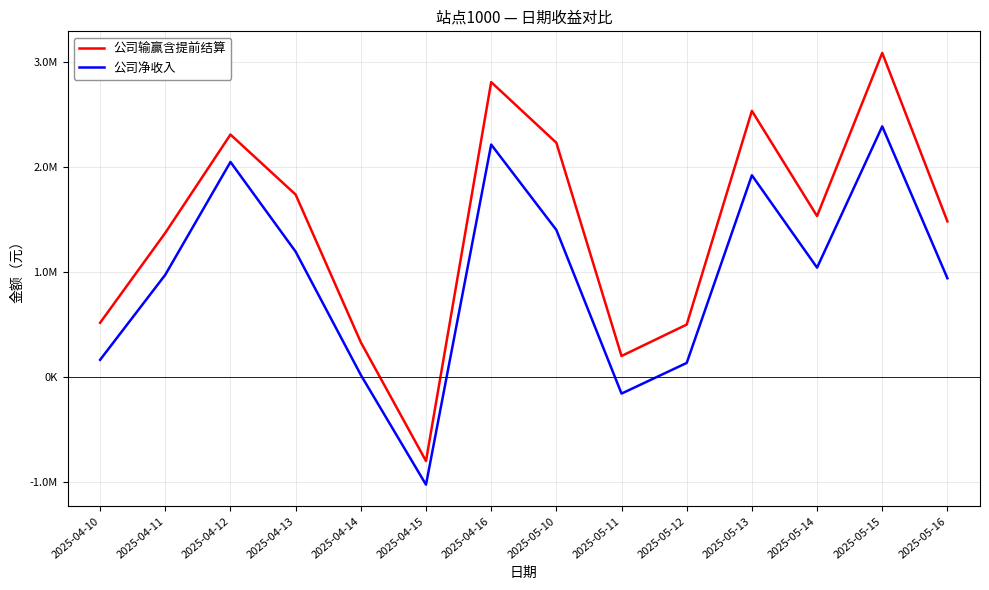

Which series has the widest spread of values?

公司输赢含提前结算